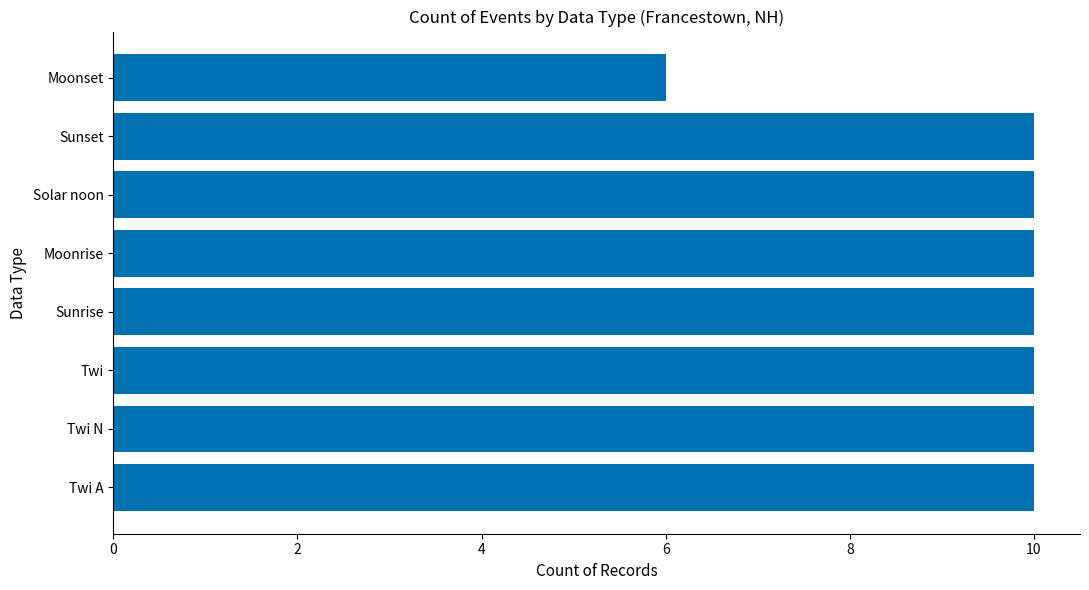

What is the approximate value at Twi A?

10